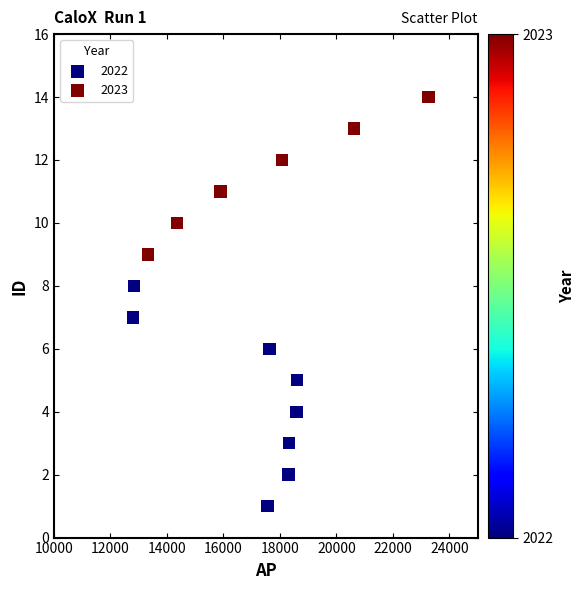

Which series has the widest spread of Y values?

2022